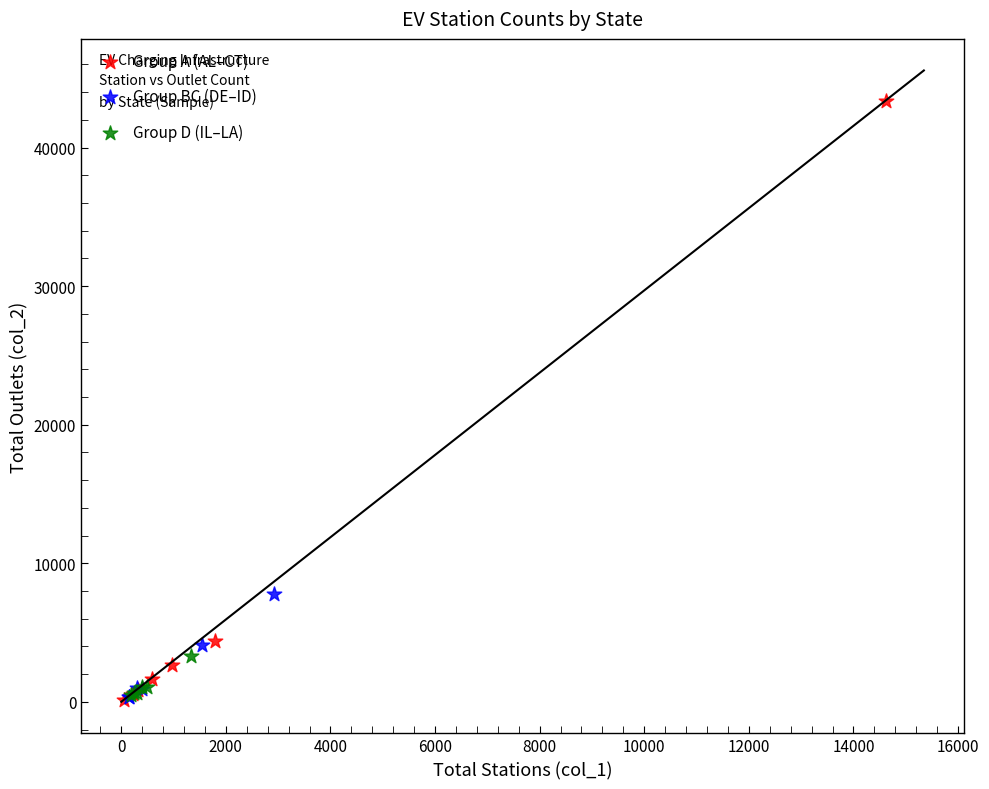

Which series reaches the maximum Y coordinate?

Group A (AL–CT)